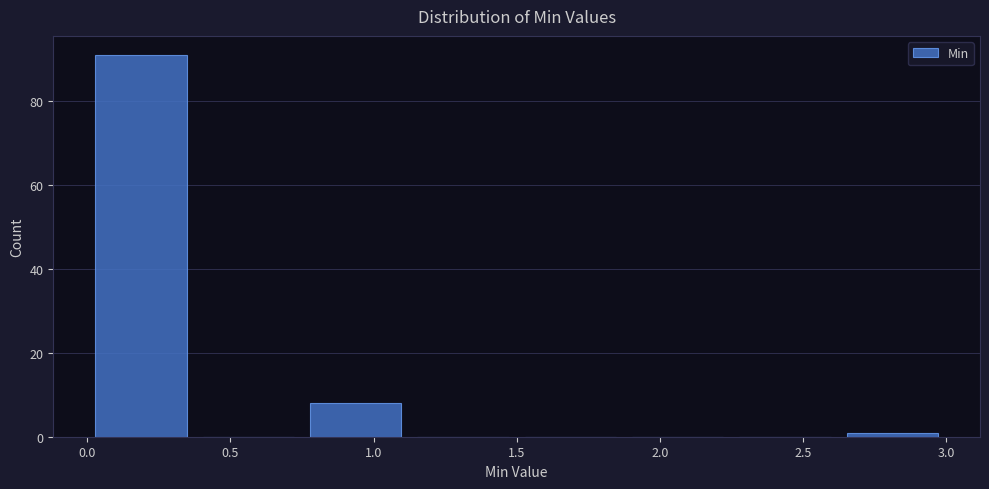

Reading left to right, list every bar in this chart as the range it spans on the x-axis followed by its height. Neither the bar edges nor the heights are printed on the chart, so give them approximately, as read against the axes.

0.000 to 0.375: 92
0.375 to 0.750: 0
0.750 to 1.125: 8
1.125 to 1.500: 0
1.500 to 1.875: 0
1.875 to 2.250: 0
2.250 to 2.625: 0
2.625 to 3.000: under 2